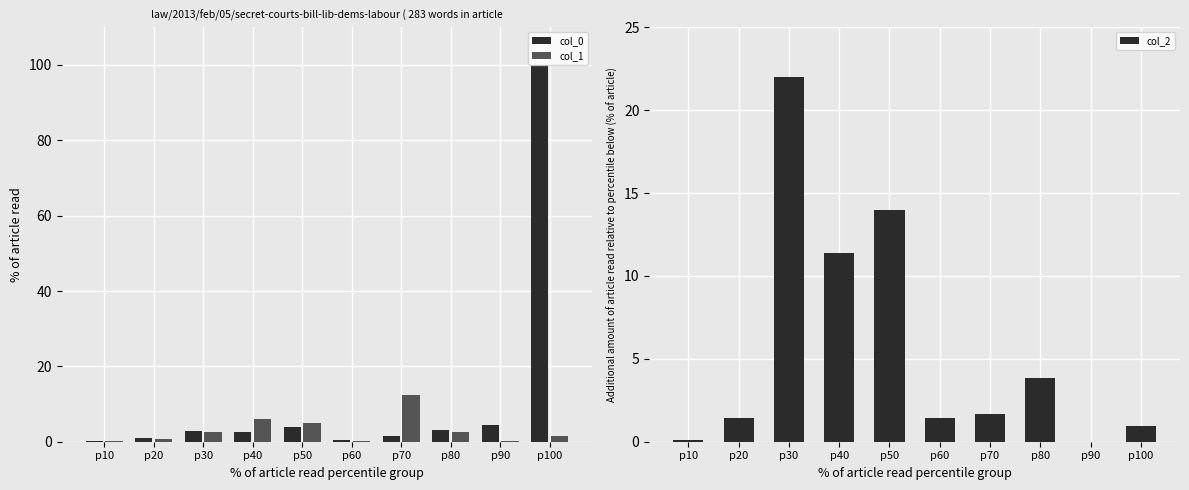

At p100, list the series in order from largest to smallest.

col_0, col_1, col_2